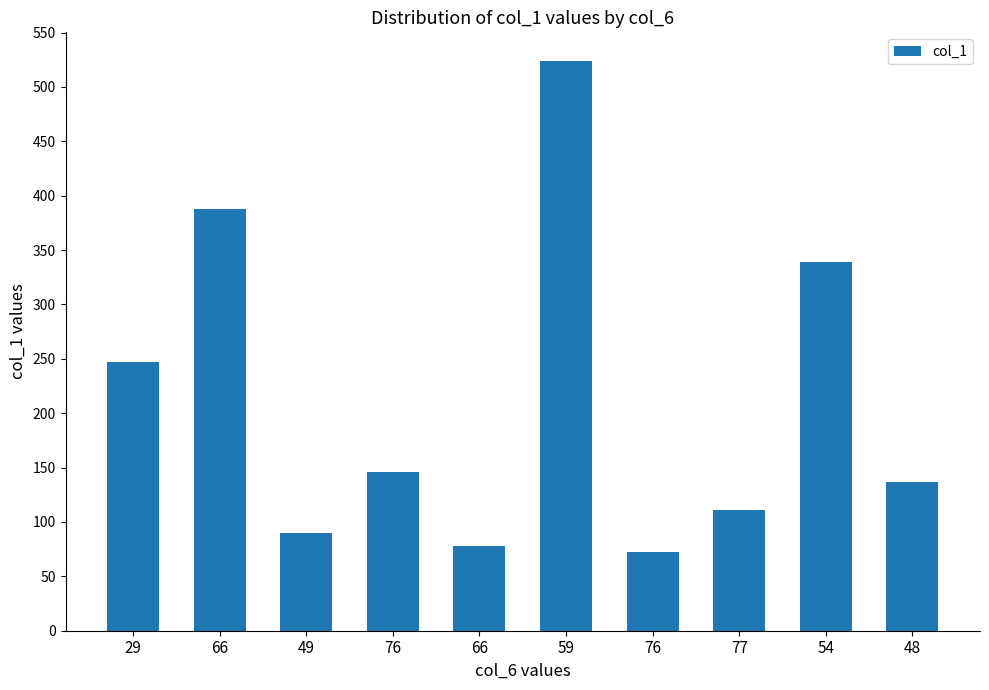

What is the difference between the values at 66 and 29?

141